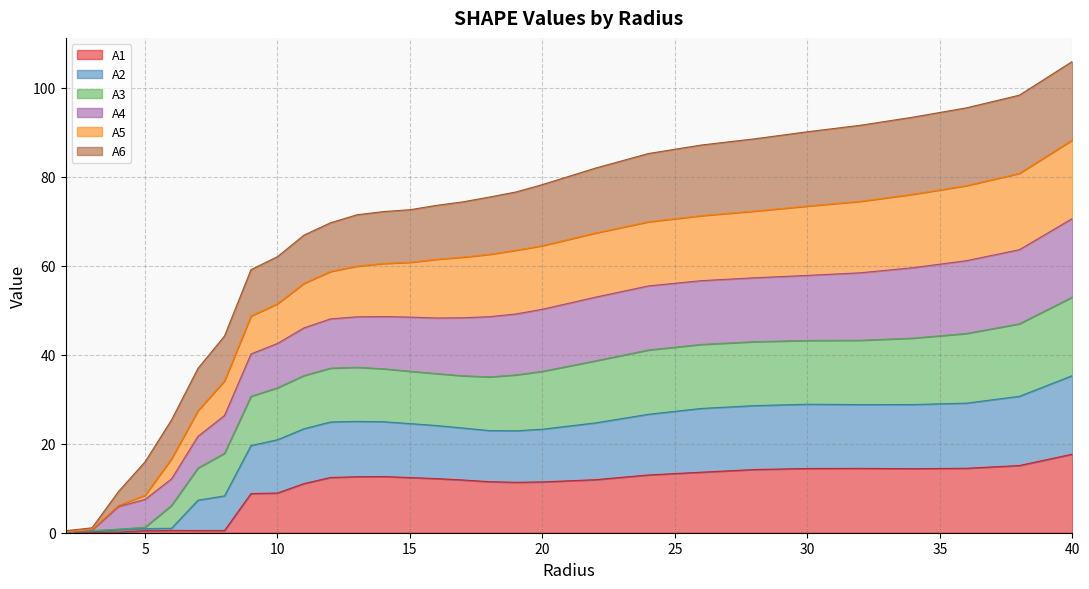

How many data points in A1 are above 11?

20